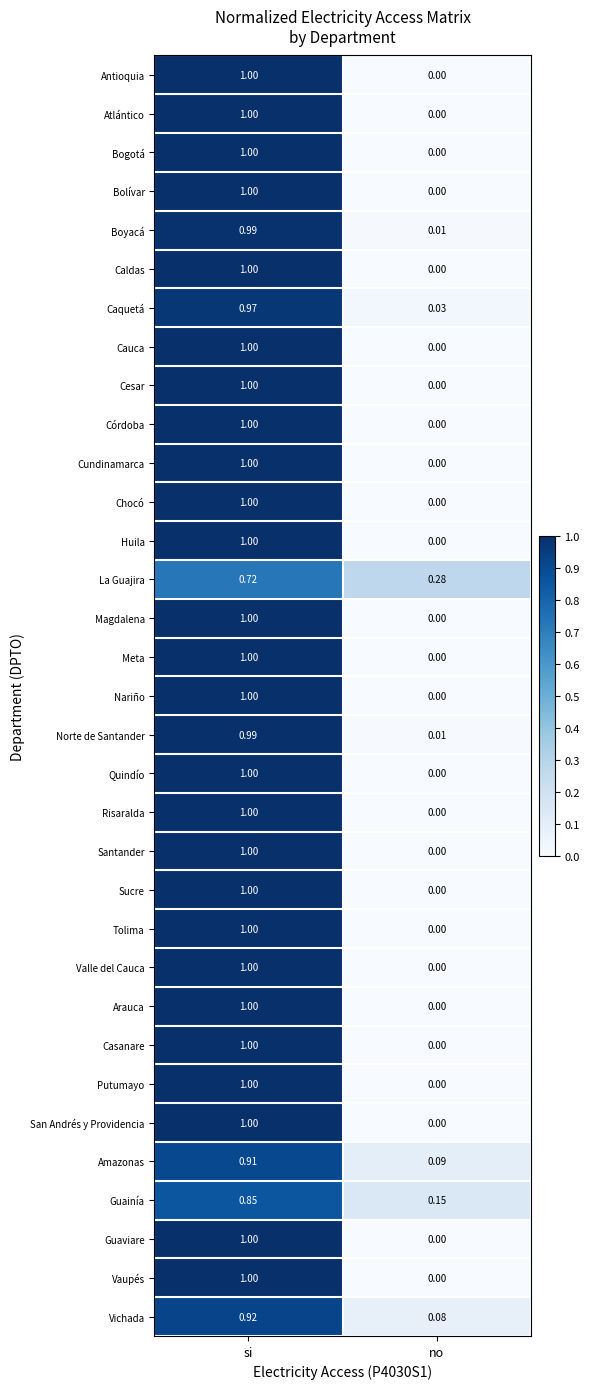

How many categories are shown in the chart?

2